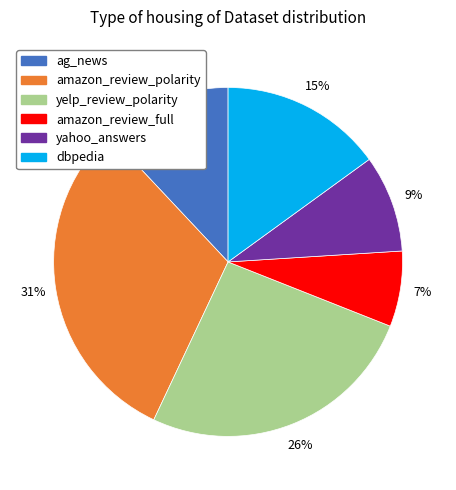

Is ag_news the majority of the pie?

No